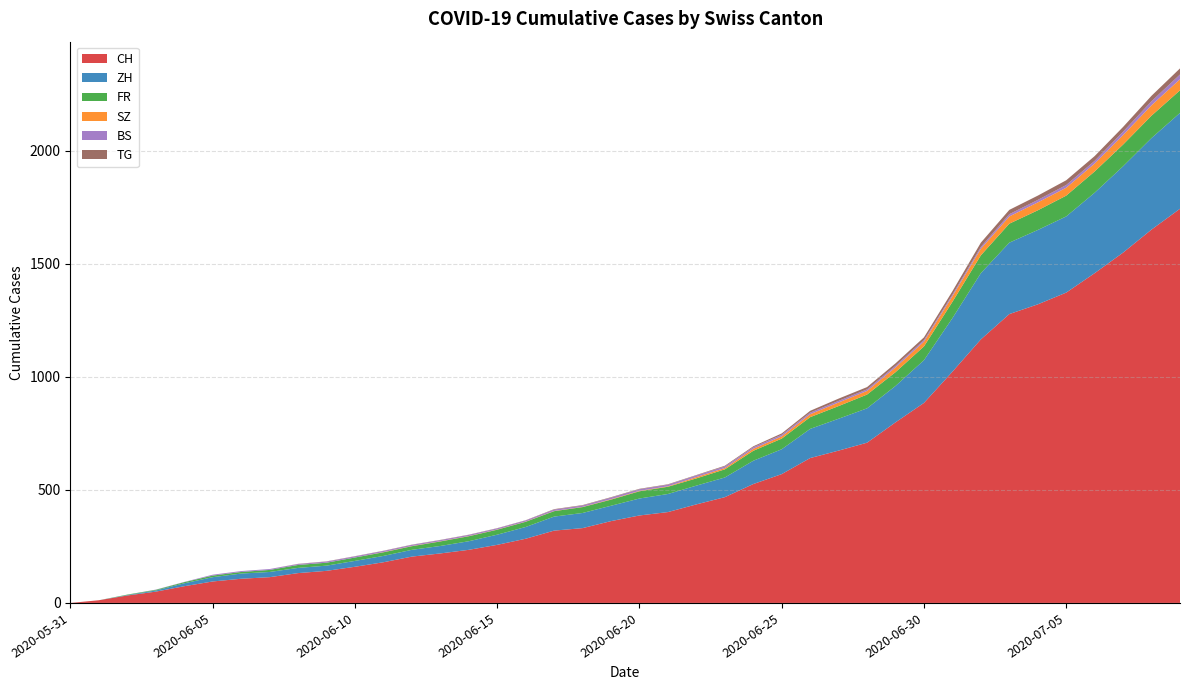

Reading left to right, extract all data points from this chart.

CH: 0	12	33	50	74	95	107	114	132	142	160	180	205	219	235	257	284	320	331	362	387	402	436	468	526	570	641	674	709	799	885	1023	1166	1278	1321	1373	1459	1550	1652	1744
ZH: 0	0	2	5	13	19	23	23	23	23	26	28	30	33	38	45	52	62	67	68	75	80	83	87	103	110	129	141	152	161	189	237	293	316	329	337	356	382	405	424
FR: 0	0	2	3	5	7	7	9	13	13	15	16	16	20	22	22	23	24	26	27	32	32	32	36	44	47	52	56	61	61	61	72	79	84	87	92	94	96	99	100
SZ: 0	0	0	0	0	0	0	0	0	0	0	1	1	1	1	1	1	1	1	2	2	2	6	6	9	10	13	16	16	21	21	25	29	32	35	35	35	42	46	49
BS: 0	0	0	1	1	4	4	4	4	5	5	5	5	5	5	5	5	6	6	7	7	7	7	7	7	7	7	7	7	7	7	7	8	10	11	12	12	15	18	21
TG: 0	0	0	0	0	0	0	0	1	1	1	1	1	1	1	1	1	2	2	2	2	2	2	3	4	6	8	10	10	11	12	15	19	19	19	21	21	21	24	27